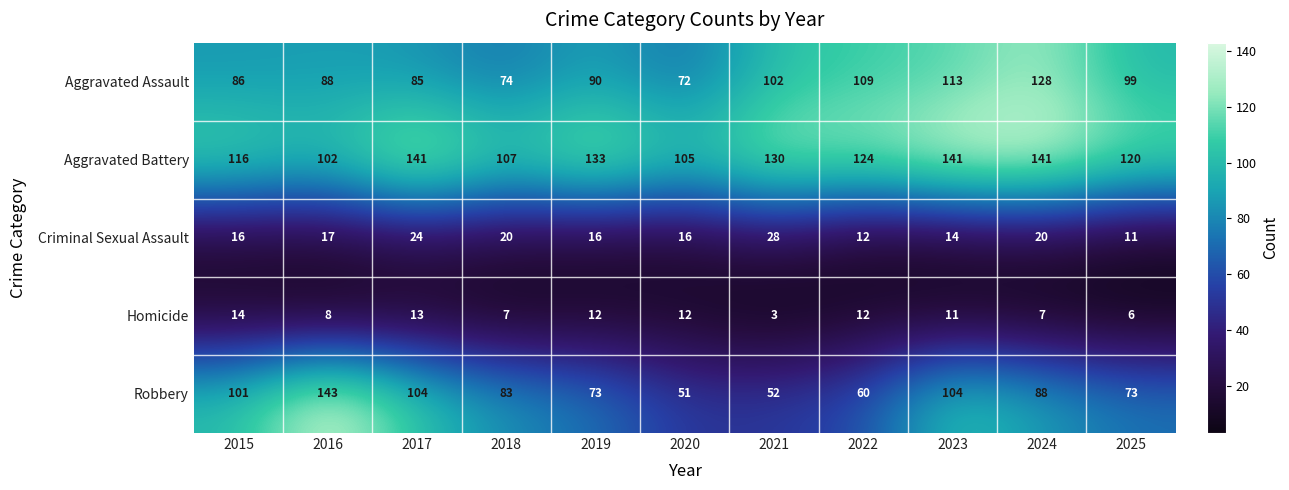

Which series has the largest total across all categories?

Aggravated Battery